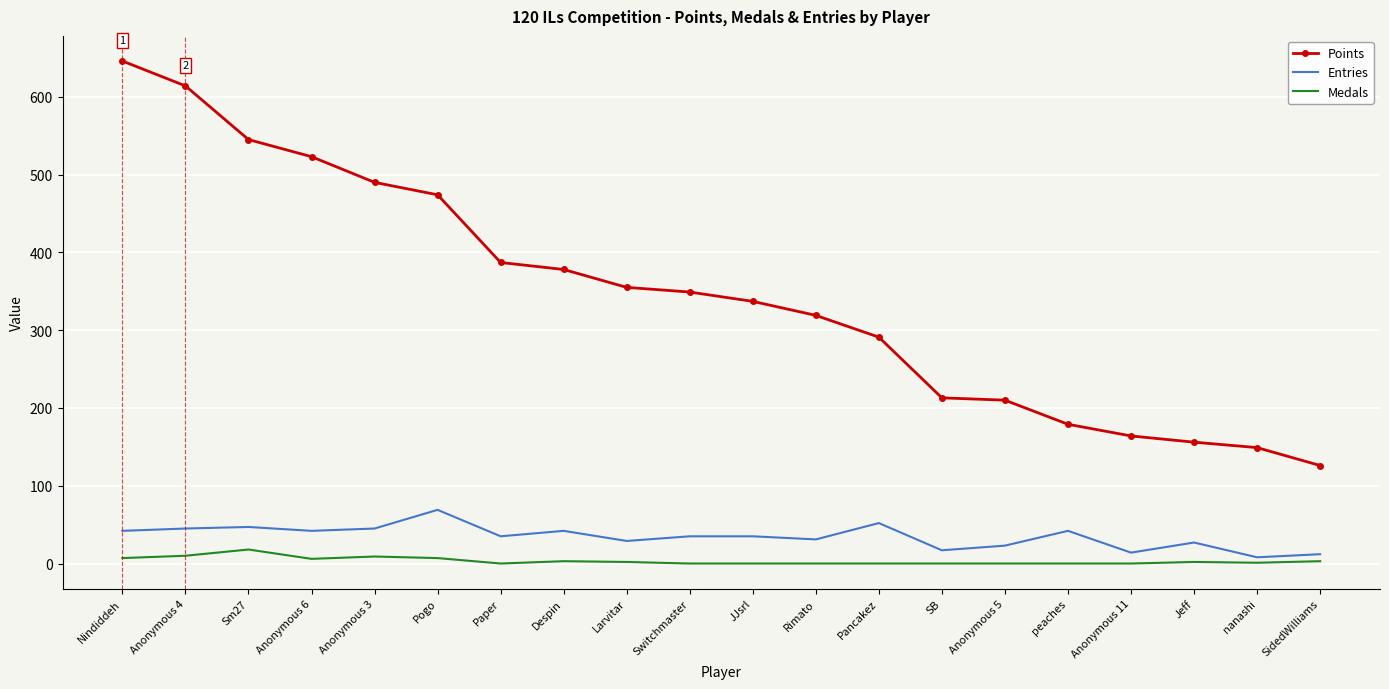

At which category does the chart reach its peak across all series?

Nindiddeh